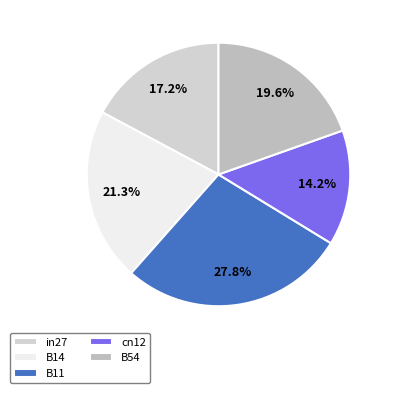

The cn12 slice represents 14% of the pie. True or false?

True